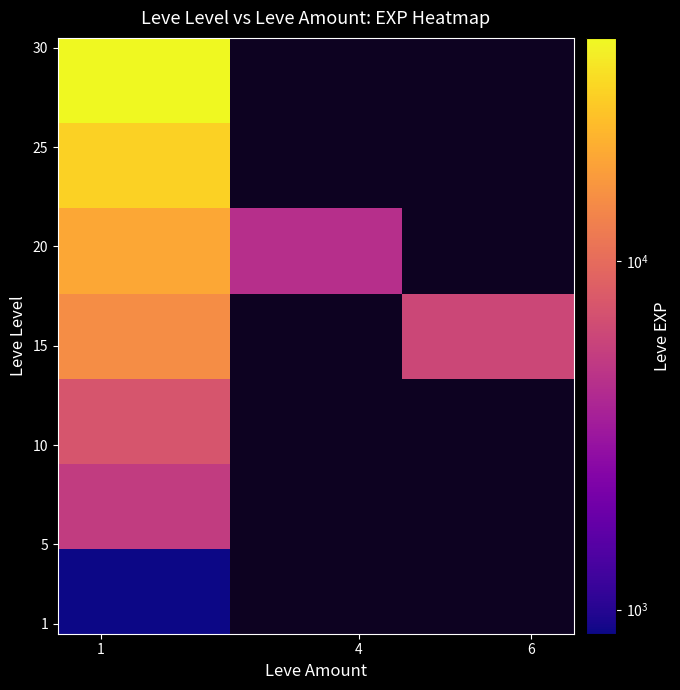

What is the smallest value displayed?

853.3